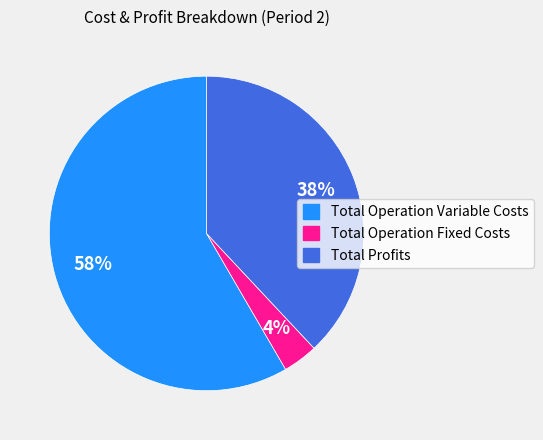

To the nearest percent, what is the average slice percentage?

33%